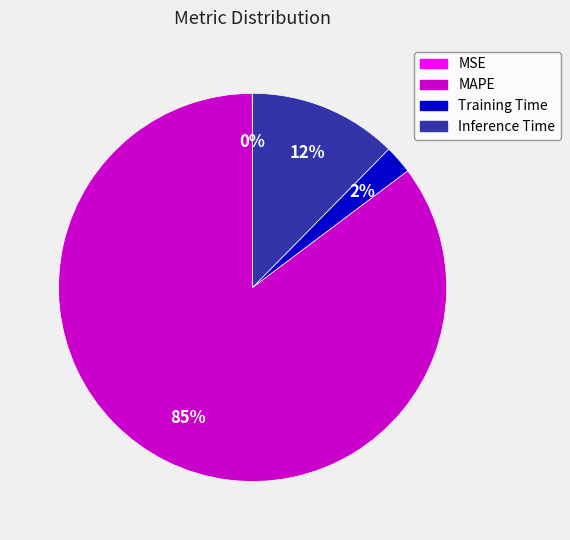

To the nearest percent, what is the average slice percentage?

25%